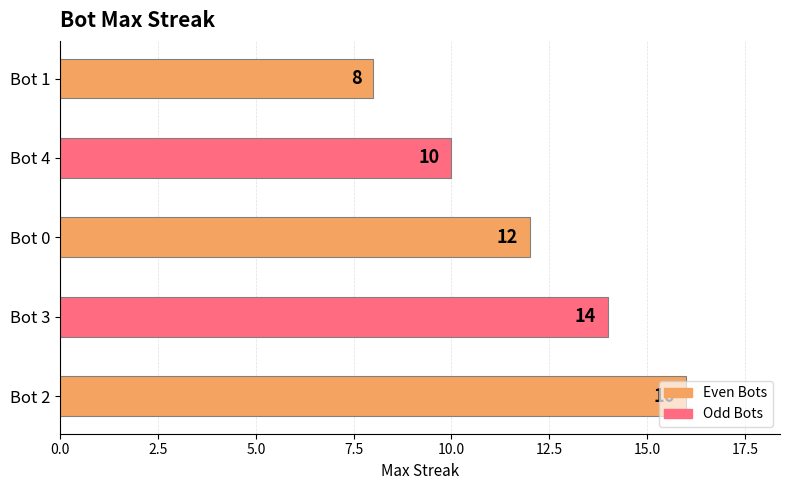

Read the value at Bot 1.

8